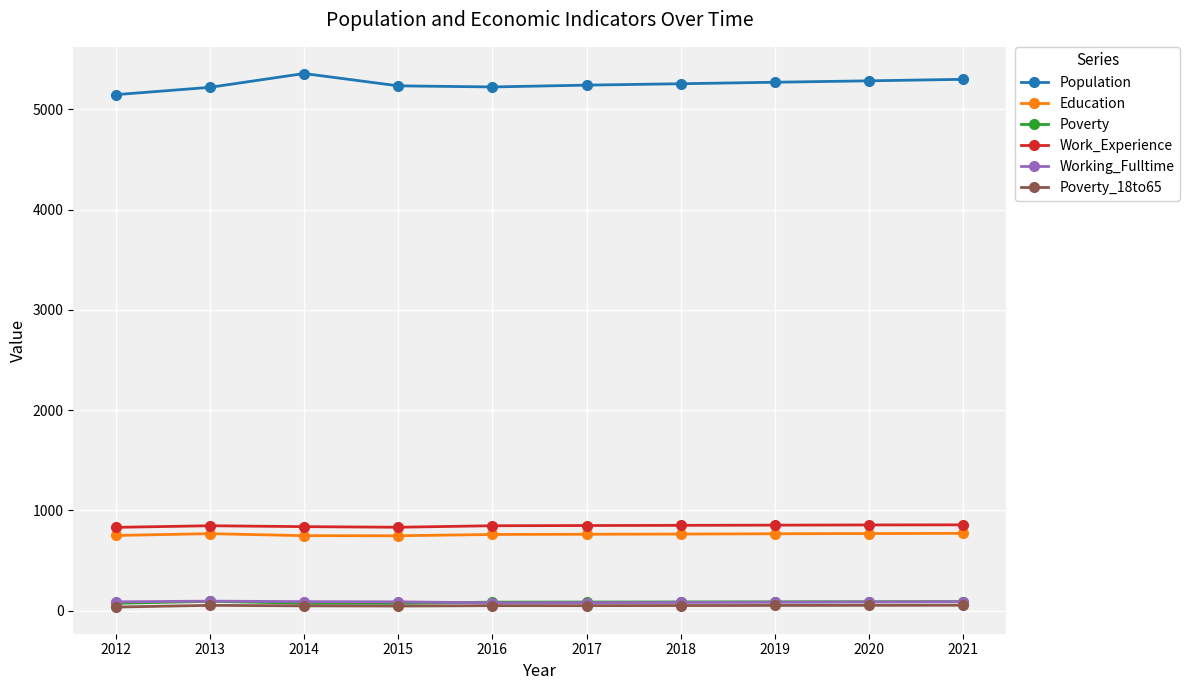

Which category has the highest value across all series?

2014